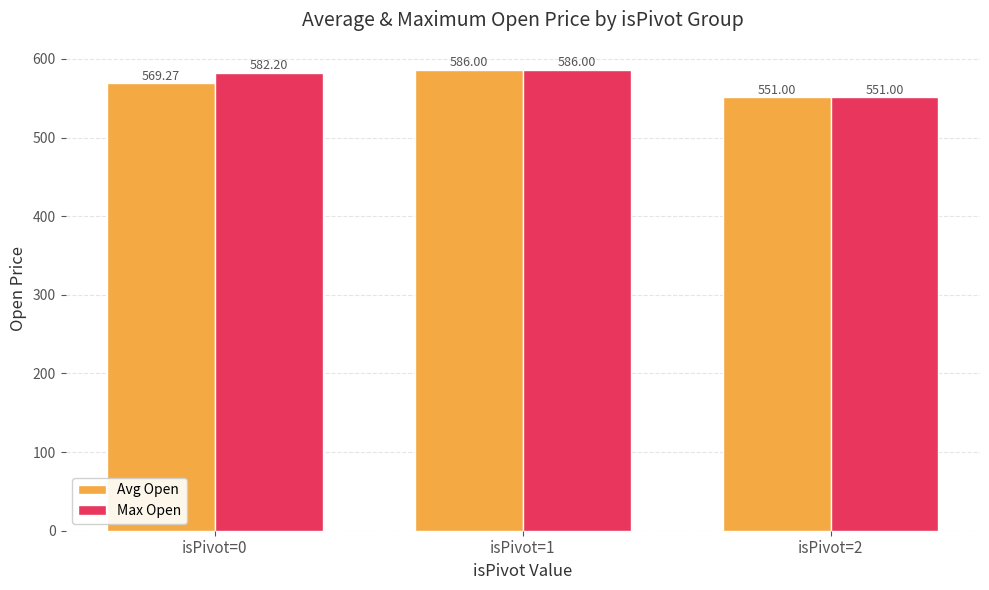

At which label does Avg Open first exceed 569?

isPivot=0